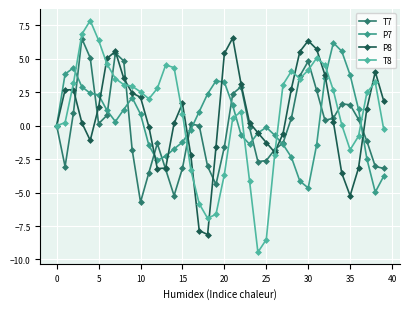

True or false: T8 and T7 cross at least once.

True